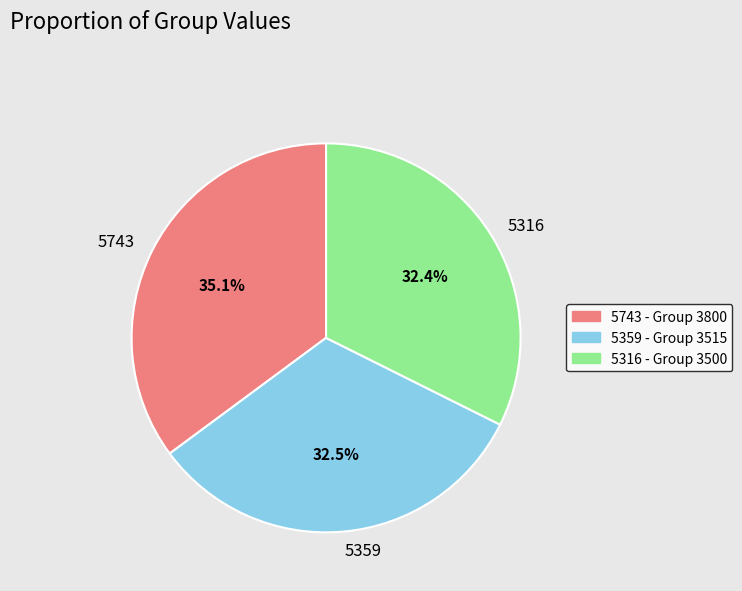

Between 5743 and 5316, which is larger?

5743